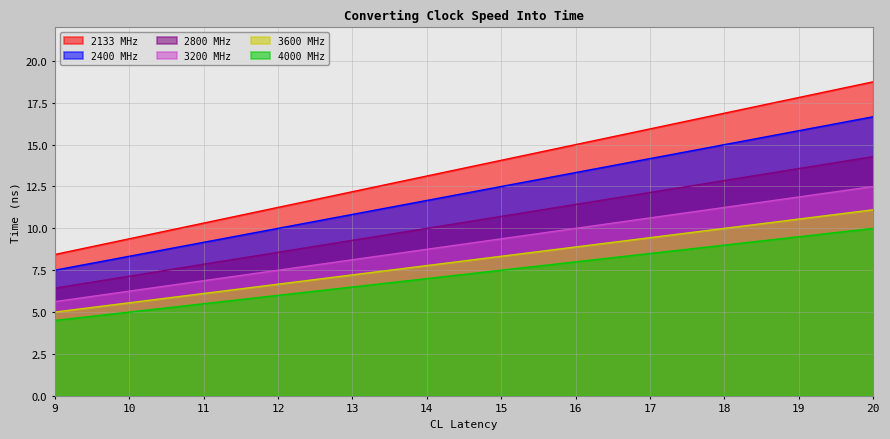

Does the chart display data point markers on the line(s)?

No